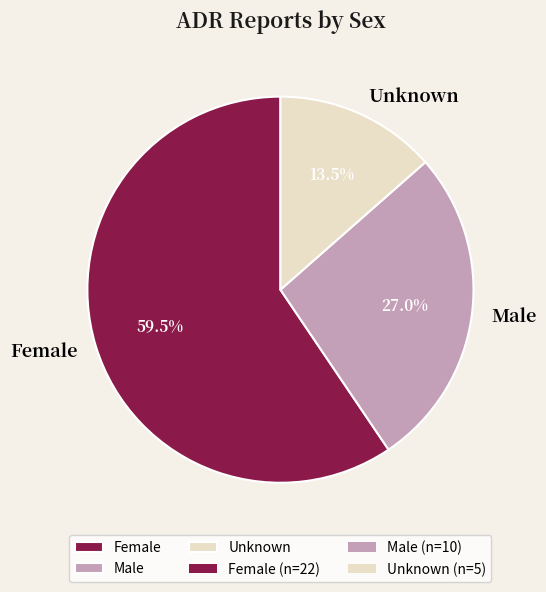

Approximately how many times larger is the value at Female compared to Unknown?

4.4